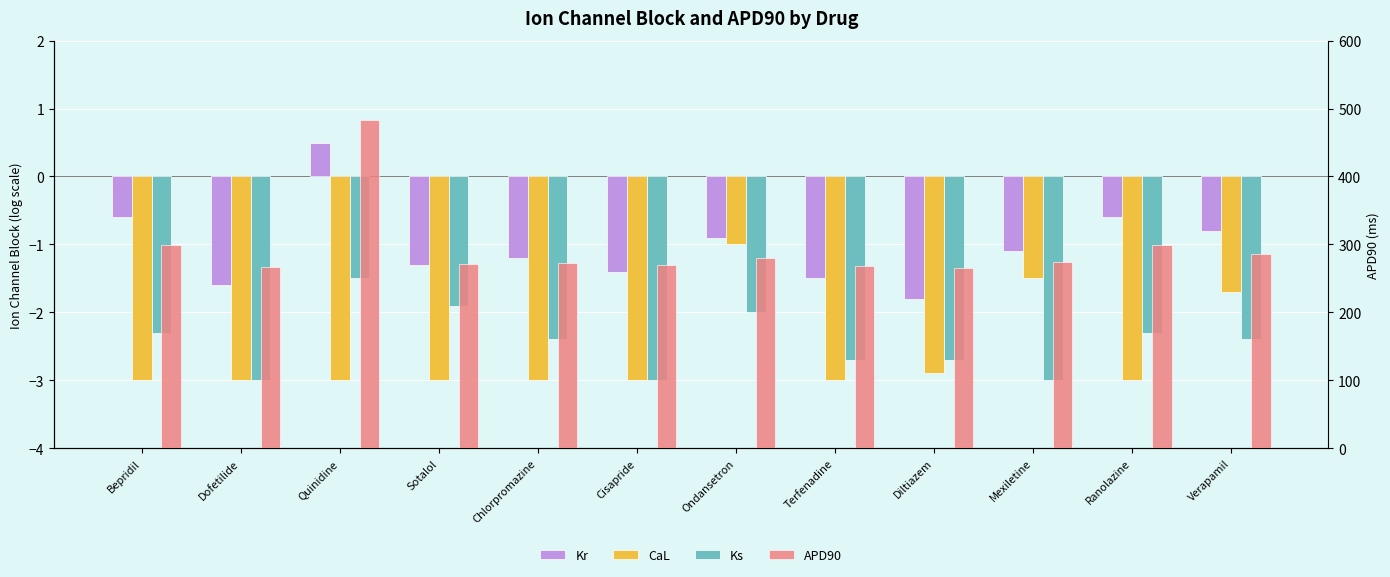

What is the difference between the maximum and minimum values in the CaL series?

2.0